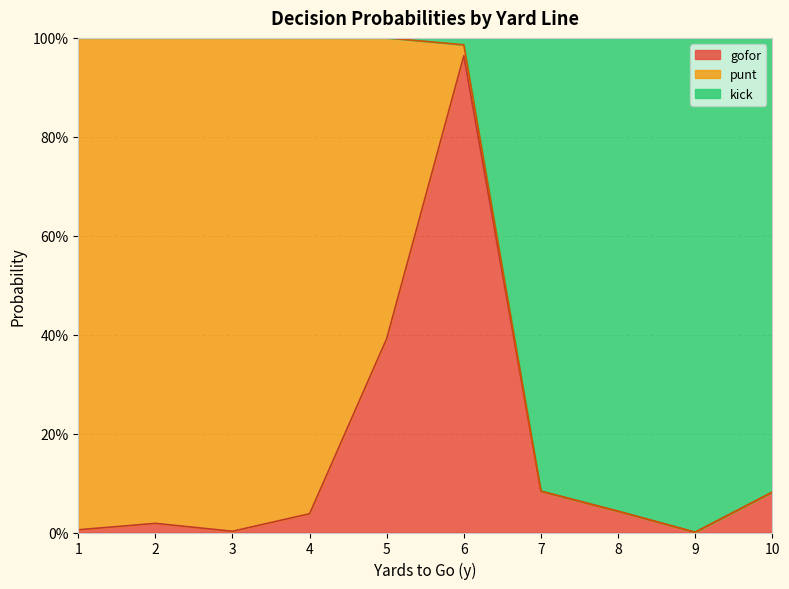

Does the chart display data point markers on the line(s)?

No